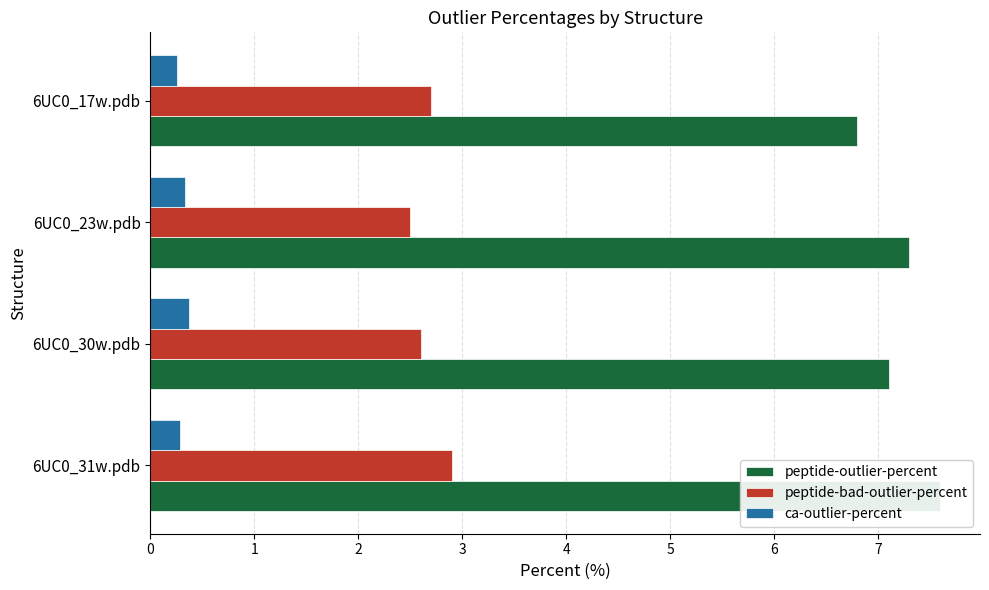

What is the maximum value shown in the chart?

7.6